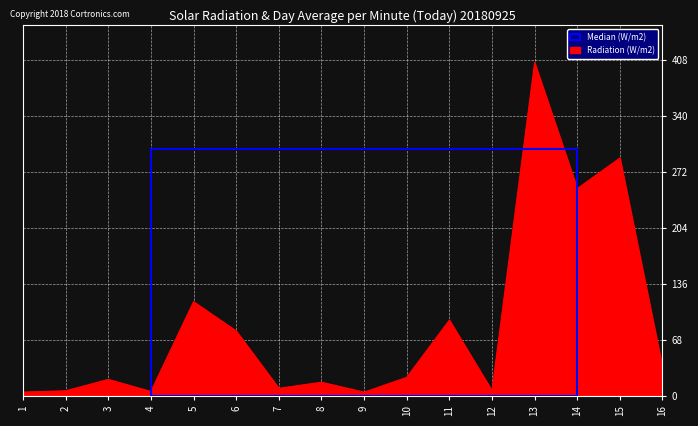

What is the average value?

85.1